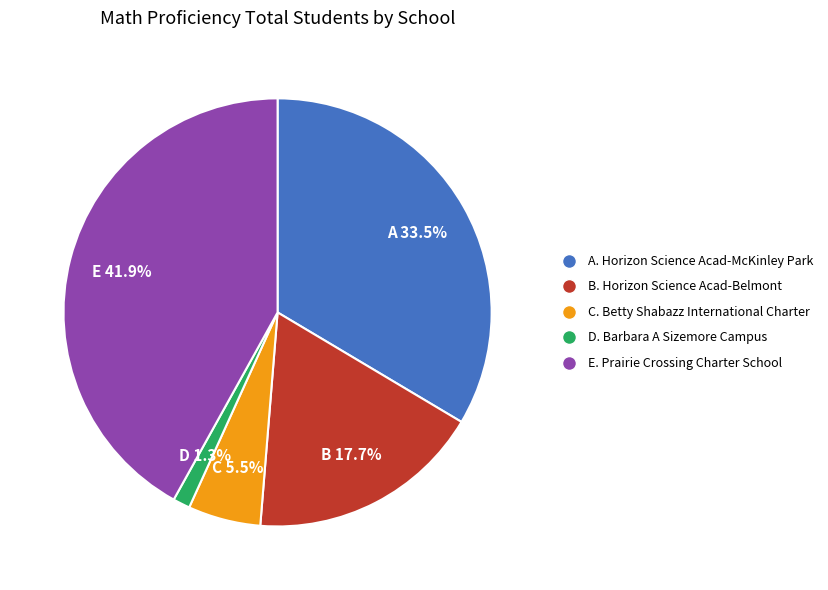

Is there a majority slice in this chart?

No